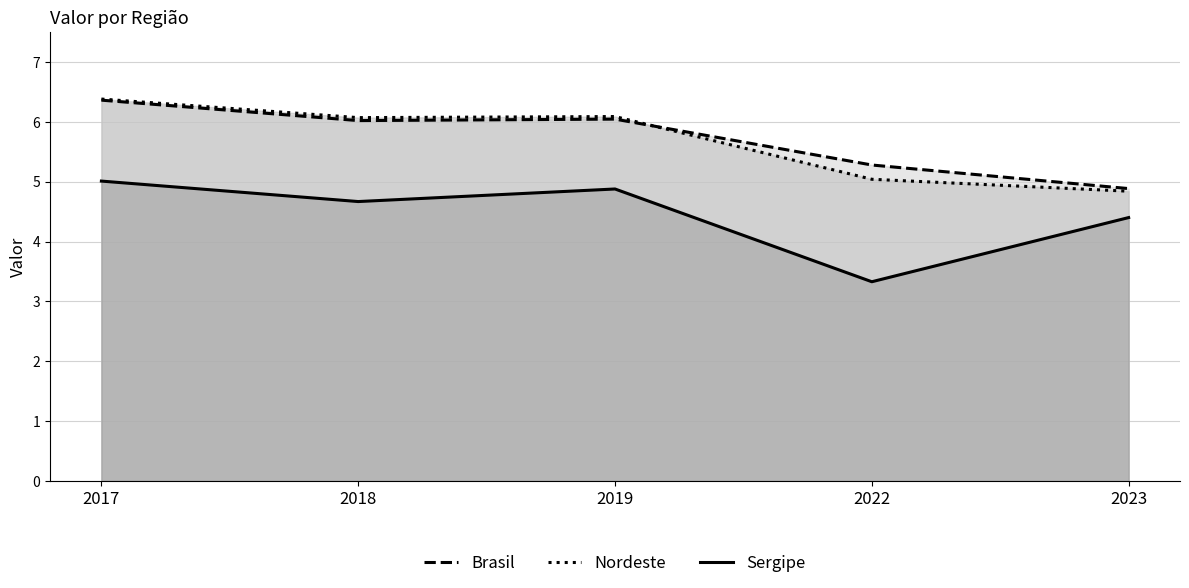

Count the number of categories in the chart.

5